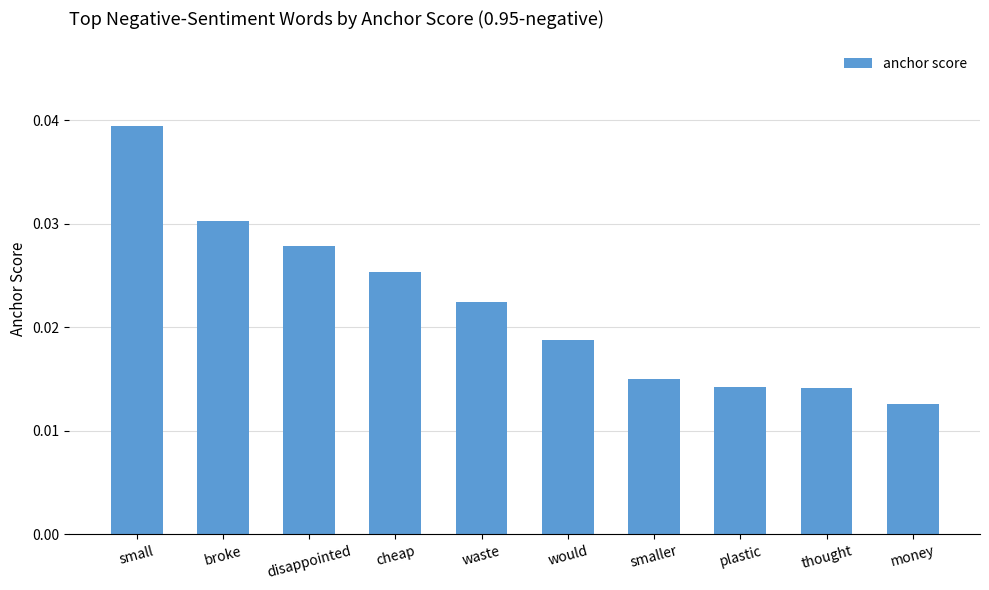

How many bars are there in total?

10